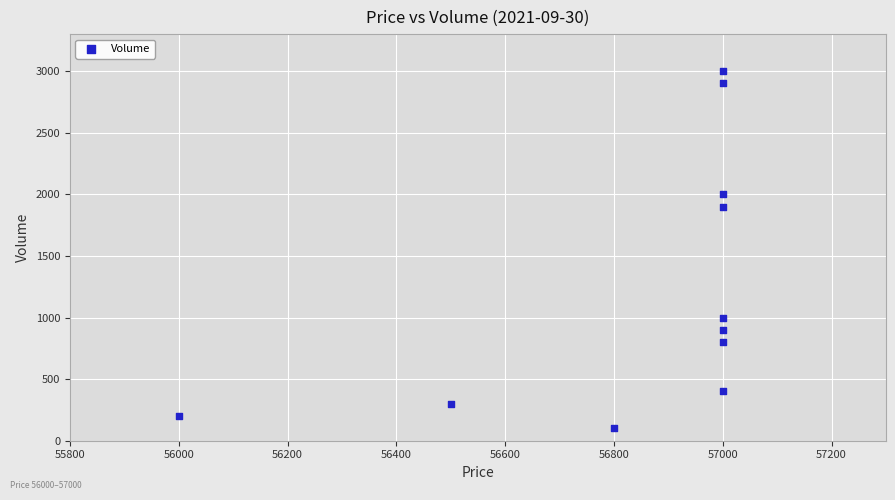

What Y value in the scatter plot is closest to 1550?

1900